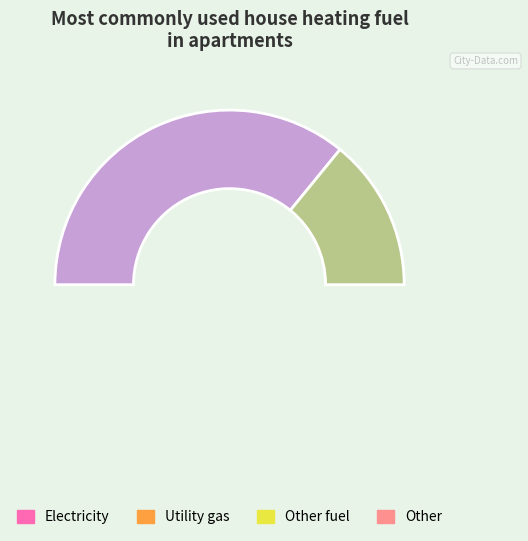

To the nearest percent, what is the difference between the largest and smallest slice percentages?

44%